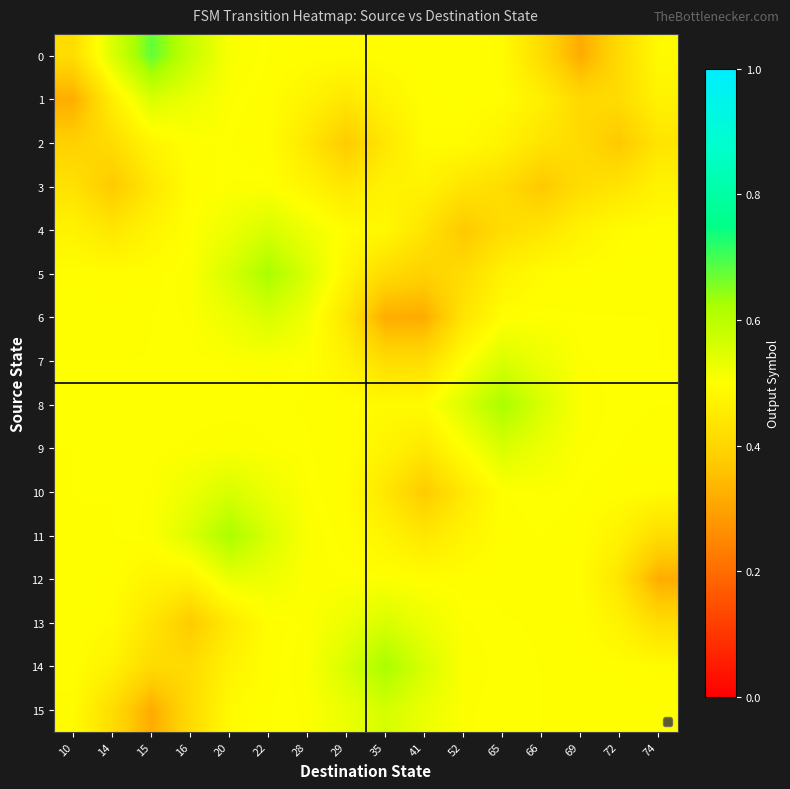

Rank the series by their maximum value, from highest to lowest.

0, 14, 5, 8, 11, 15, 10, 13, 6, 4, 9, 7, 1, 12, 3, 2